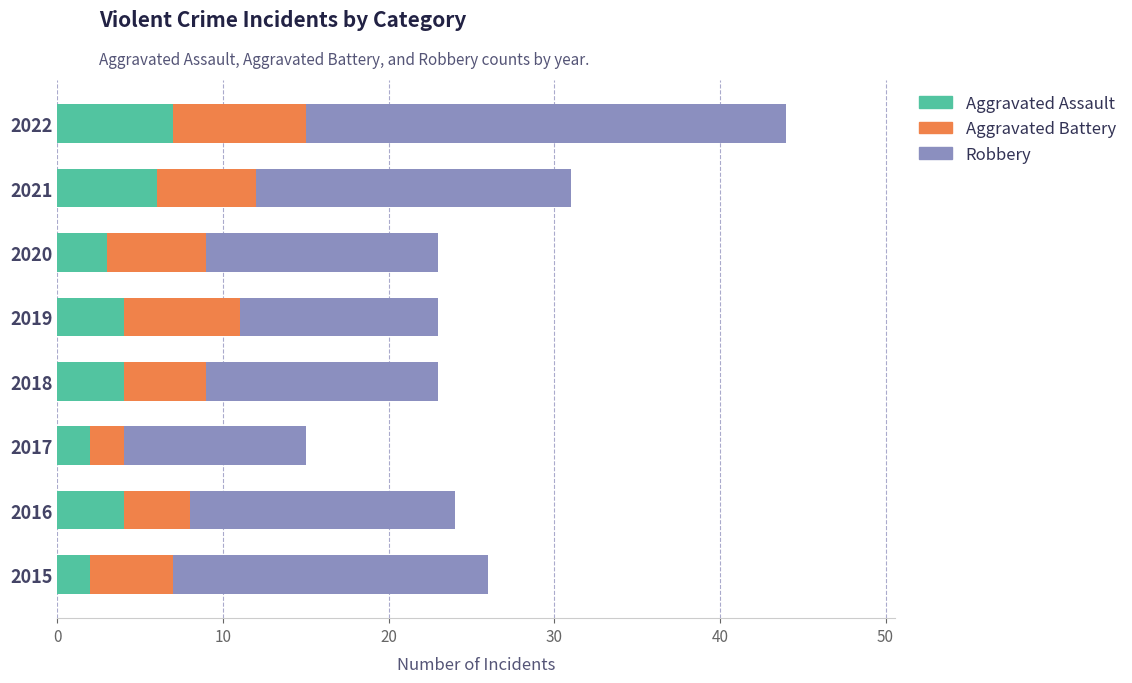

What is the total value across all series at 2019?

23